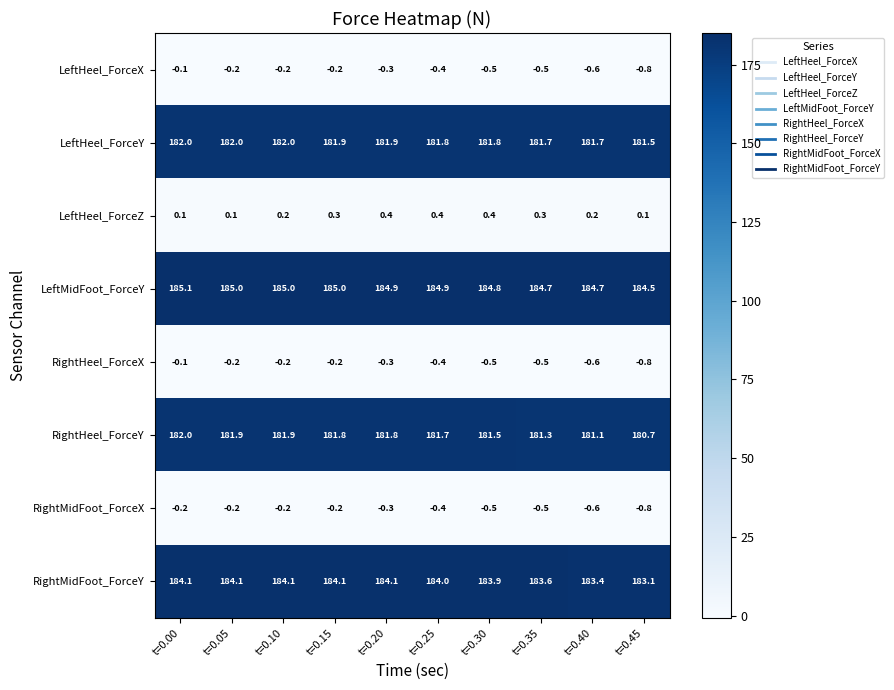

Where does the RightMidFoot_ForceY series first go above 184?

t=0.00